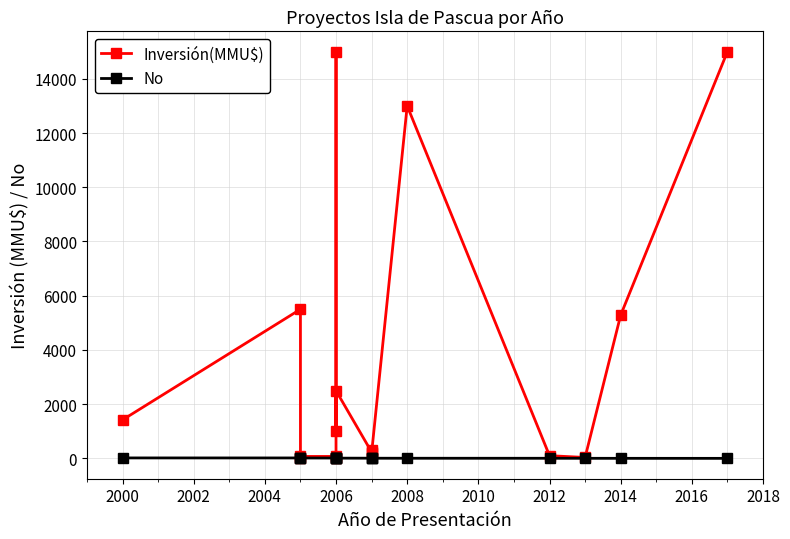

What is the average value of the Inversión(MMU$) series?

3512